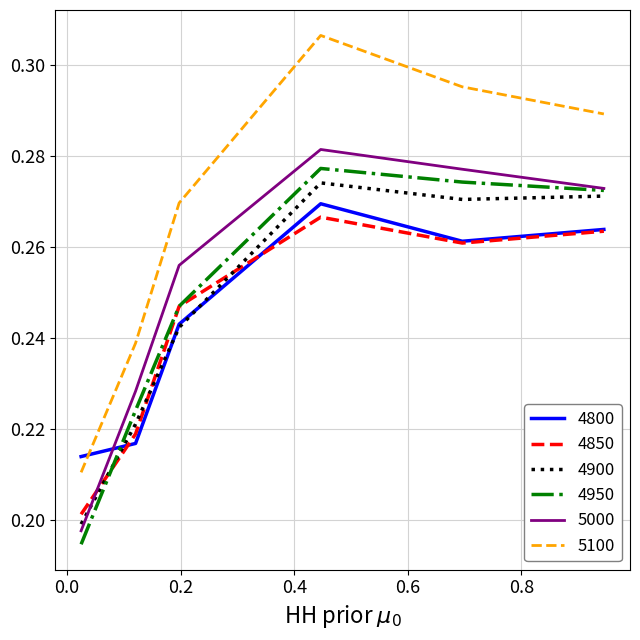

Which series has the largest total across all categories?

5100